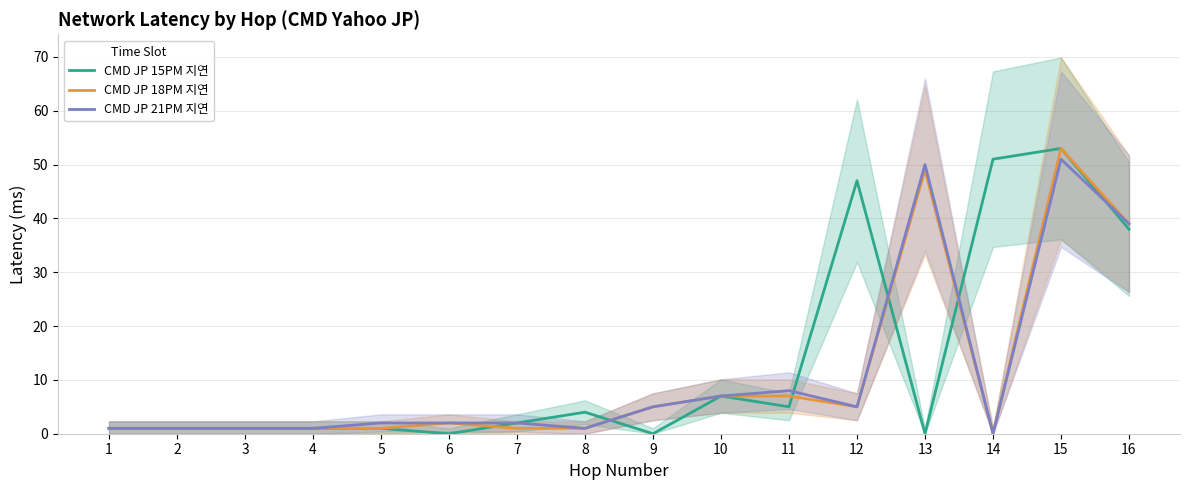

True or false: CMD JP 21PM 지연 has more than 2 interior local peaks.

True